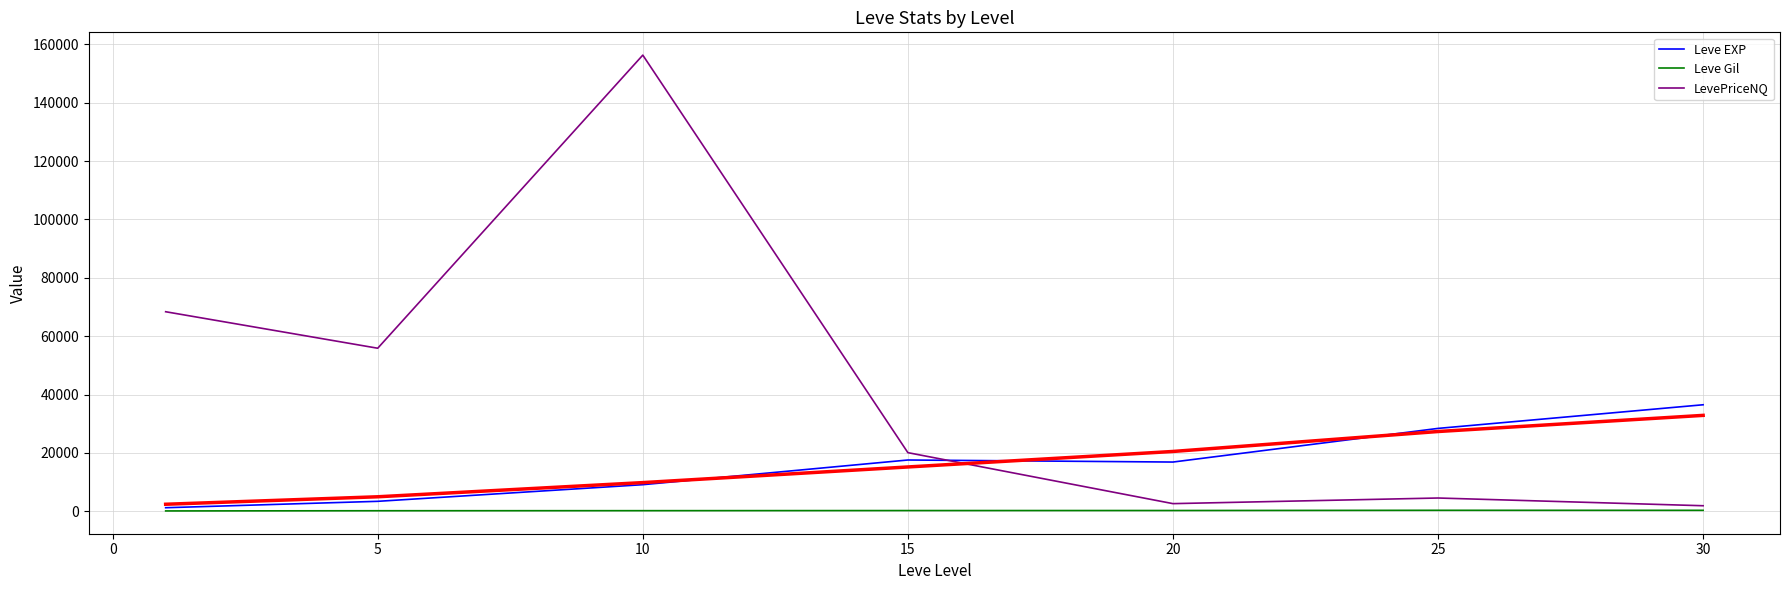

Rank the series by their maximum value, from highest to lowest.

LevePriceNQ, Leve EXP, Leve Gil